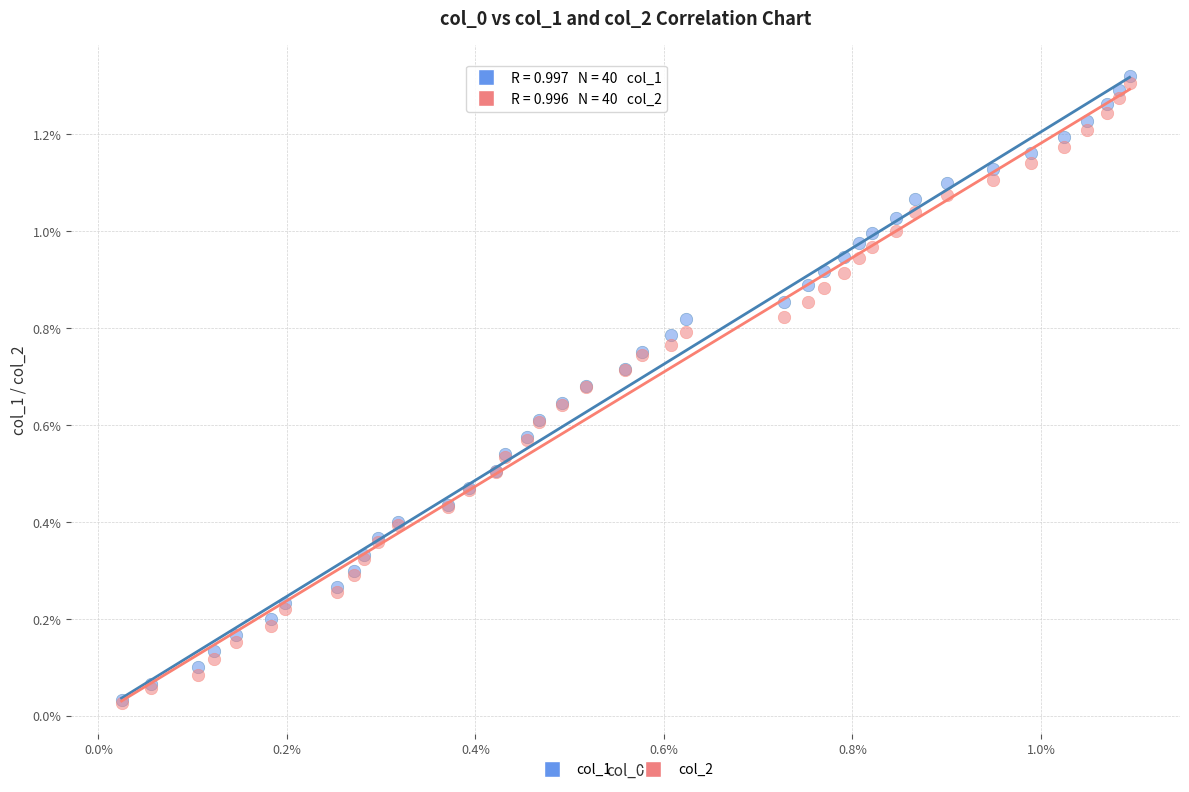

What are all the series names shown in the legend?

col_1, col_2